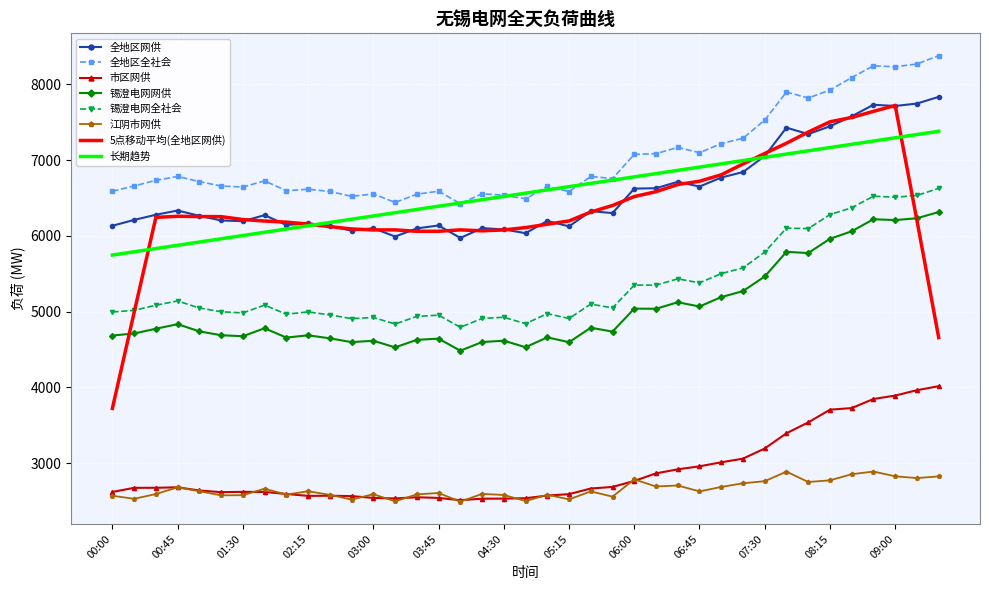

True or false: 锡澄电网全社会 and 全地区全社会 cross at least once.

False